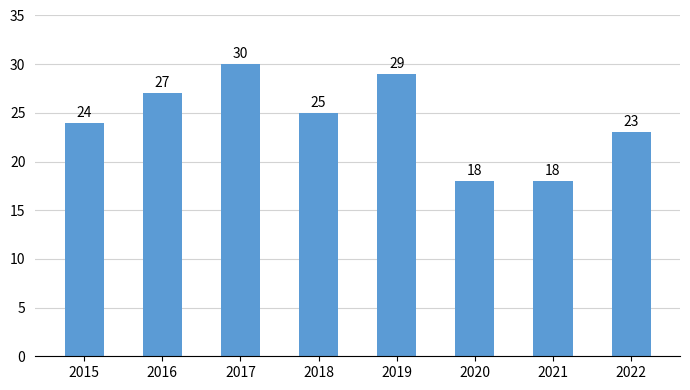

Which has a higher value, 2021 or 2017?

2017